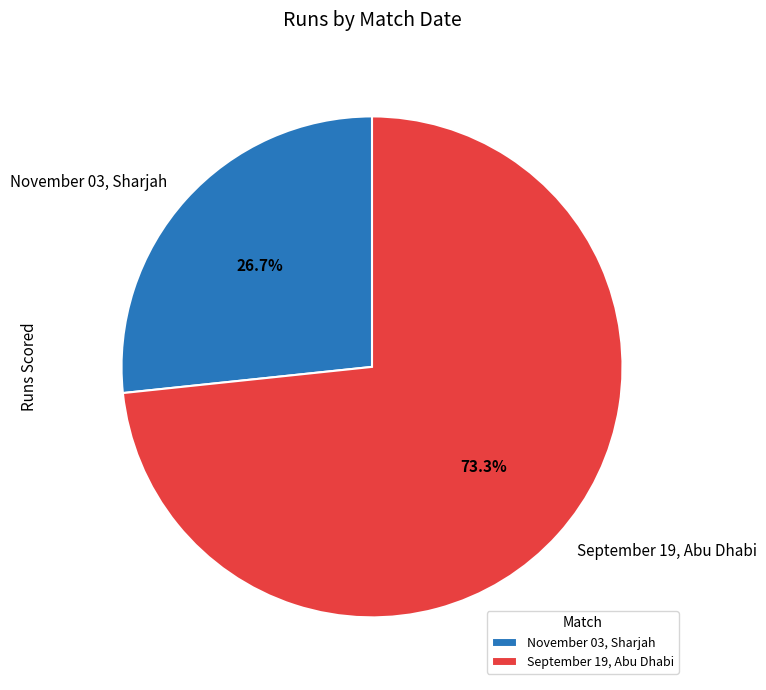

To the nearest percent, what is the difference between the November 03, Sharjah and September 19, Abu Dhabi slice percentages?

47%